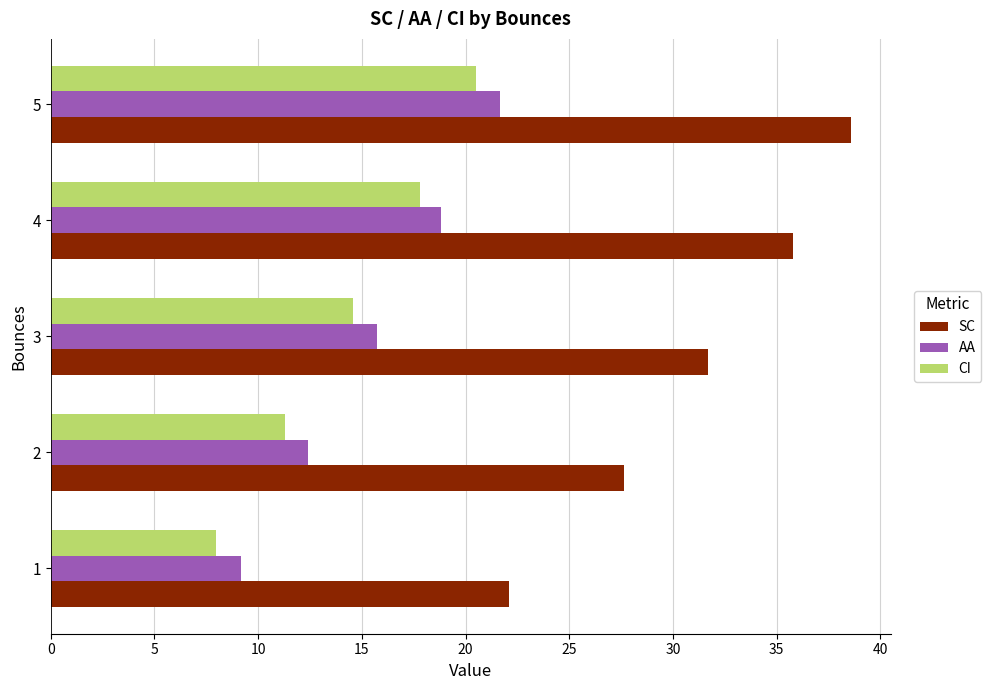

What is the difference between the second highest and second lowest values in the AA series?

6.4